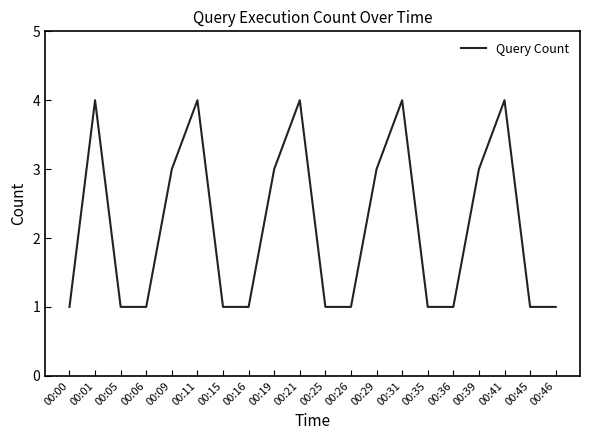

What is the difference between the maximum and minimum values?

3